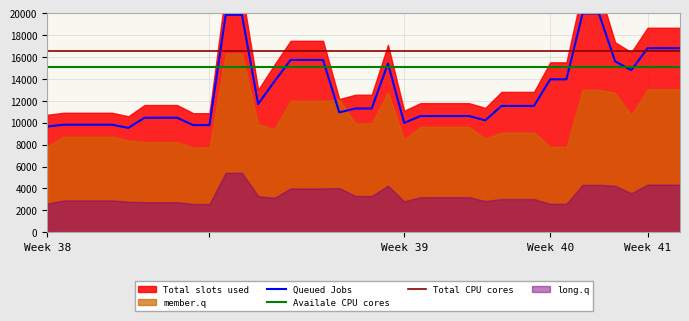

What is the lowest value of the Queued Jobs series?

9536.4